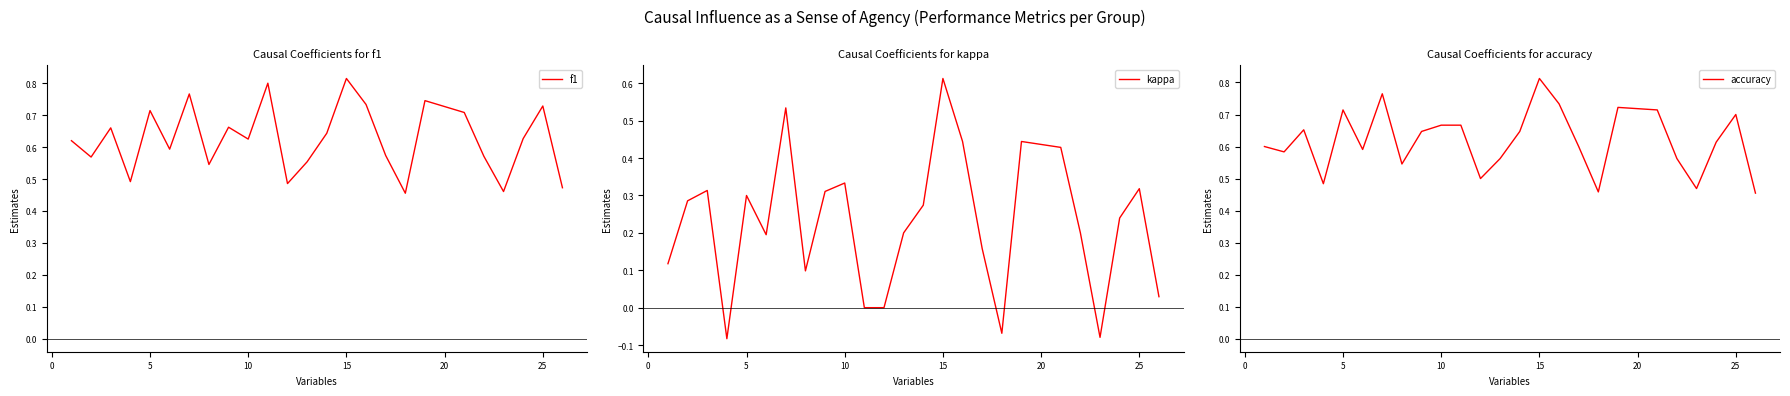

Reading left to right, what are all the values shown in this chart?

f1: 0.6	0.6	0.7	0.5	0.7	0.6	0.8	0.5	0.7	0.6	0.8	0.5	0.6	0.6	0.8	0.7	0.6	0.5	0.7	0.7	0.6	0.5	0.6	0.7	0.5
kappa: 0.1	0.3	0.3	-0.1	0.3	0.2	0.5	0.1	0.3	0.3	0.0	0.0	0.2	0.3	0.6	0.4	0.2	-0.1	0.4	0.4	0.2	-0.1	0.2	0.3	0.0
accuracy: 0.6	0.6	0.7	0.5	0.7	0.6	0.8	0.5	0.6	0.7	0.7	0.5	0.6	0.6	0.8	0.7	0.6	0.5	0.7	0.7	0.6	0.5	0.6	0.7	0.5